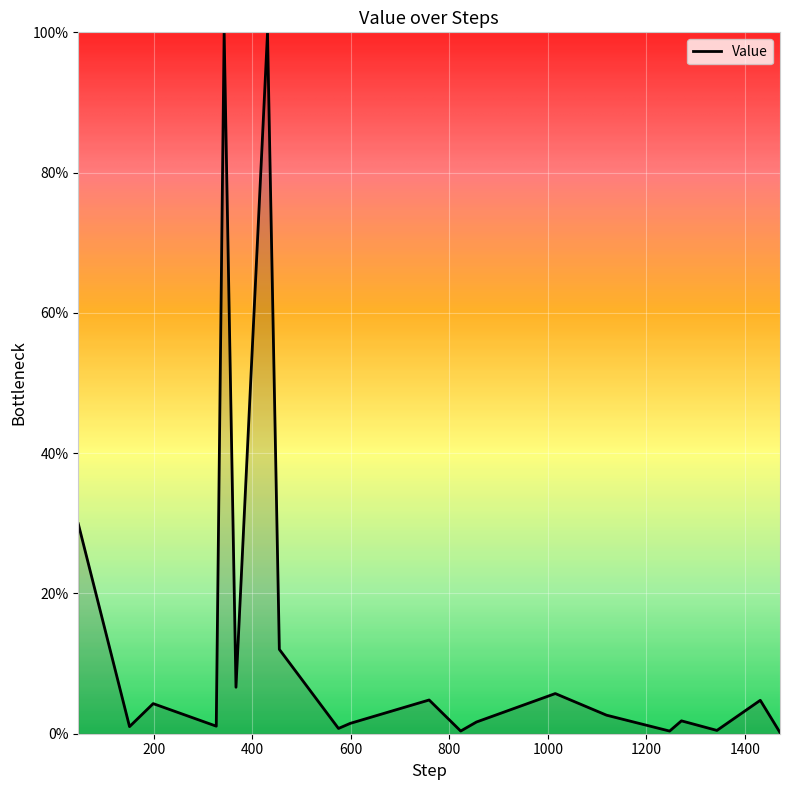

What is the maximum value shown in the chart?

100.0